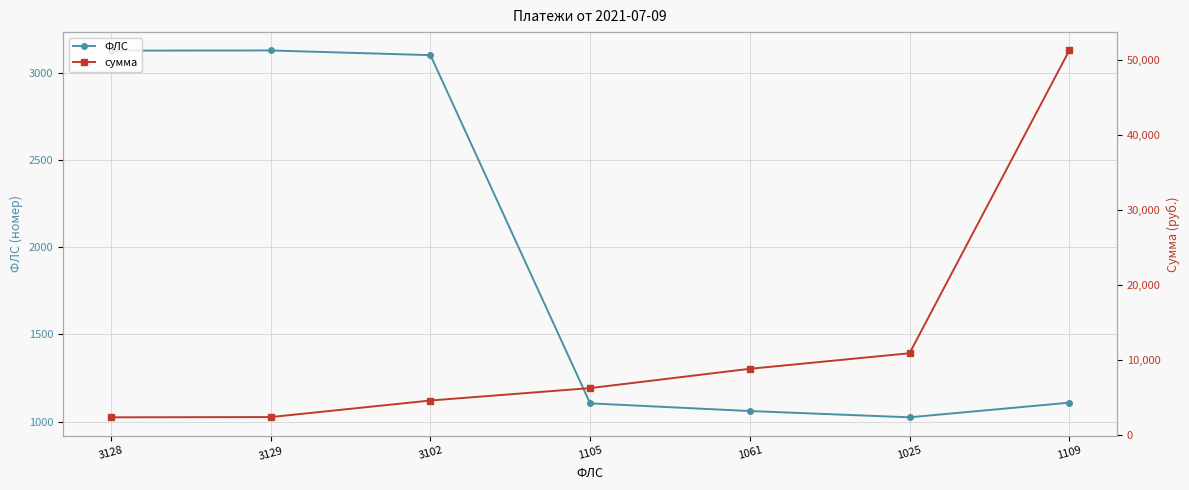

How many intersections are there between ФЛС and сумма?

1